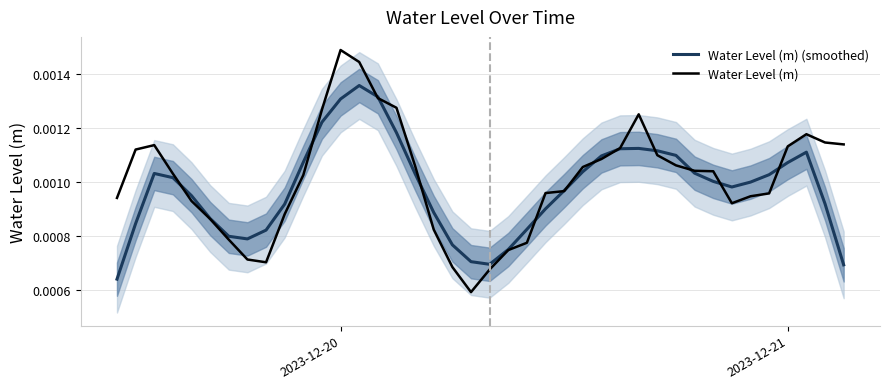

Which category has the highest value across all series?

2023-12-20